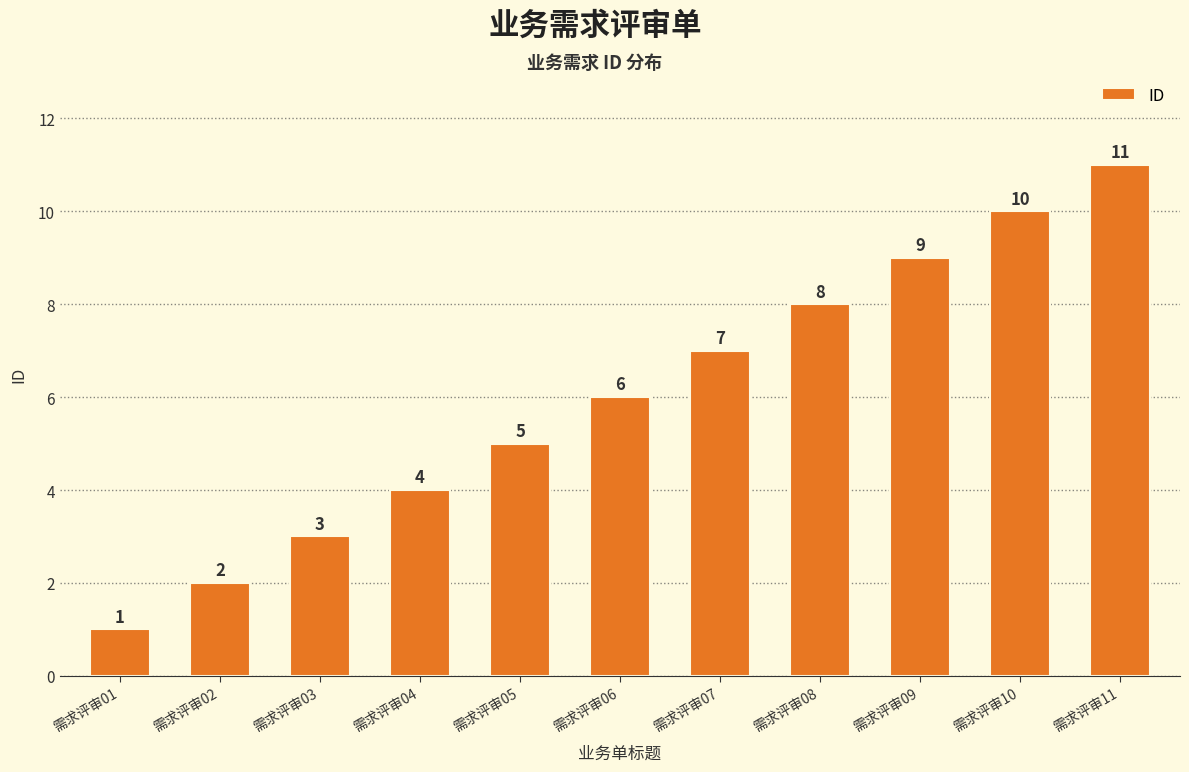

What is the greatest value displayed?

11